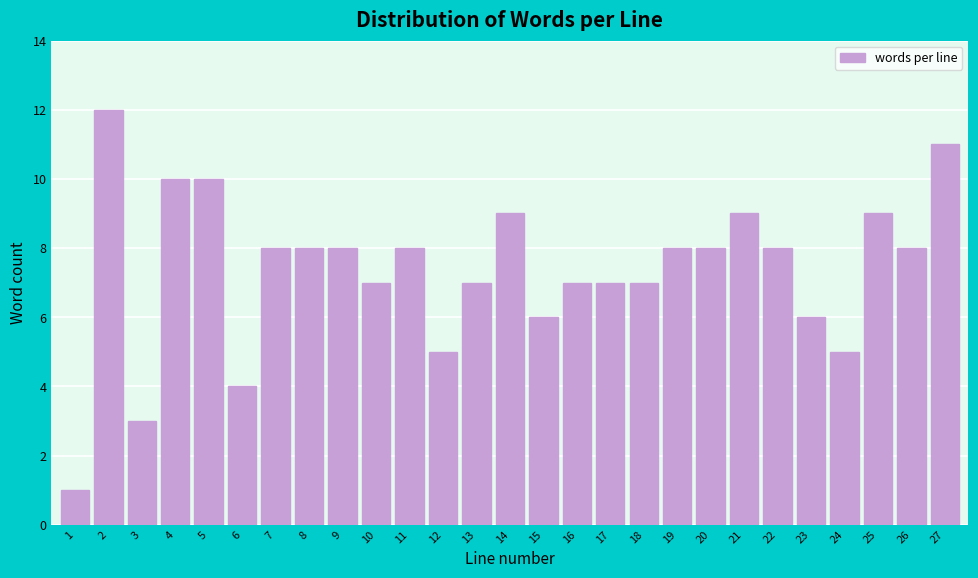

Reading left to right, transcribe all the data shown in this chart.

1	12	3	10	10	4	8	8	8	7	8	5	7	9	6	7	7	7	8	8	9	8	6	5	9	8	11